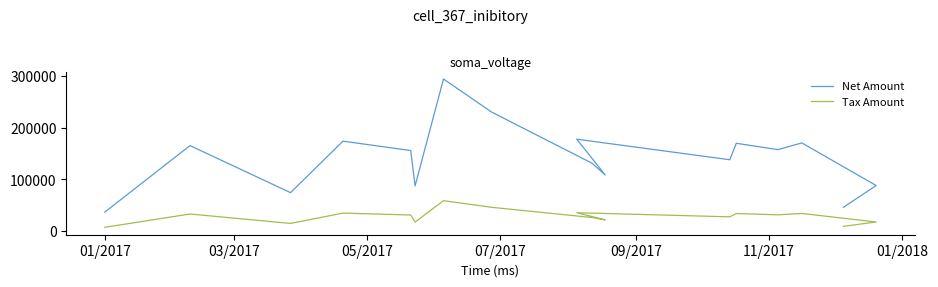

At which label does Tax Amount first exceed 31183?

03/2017